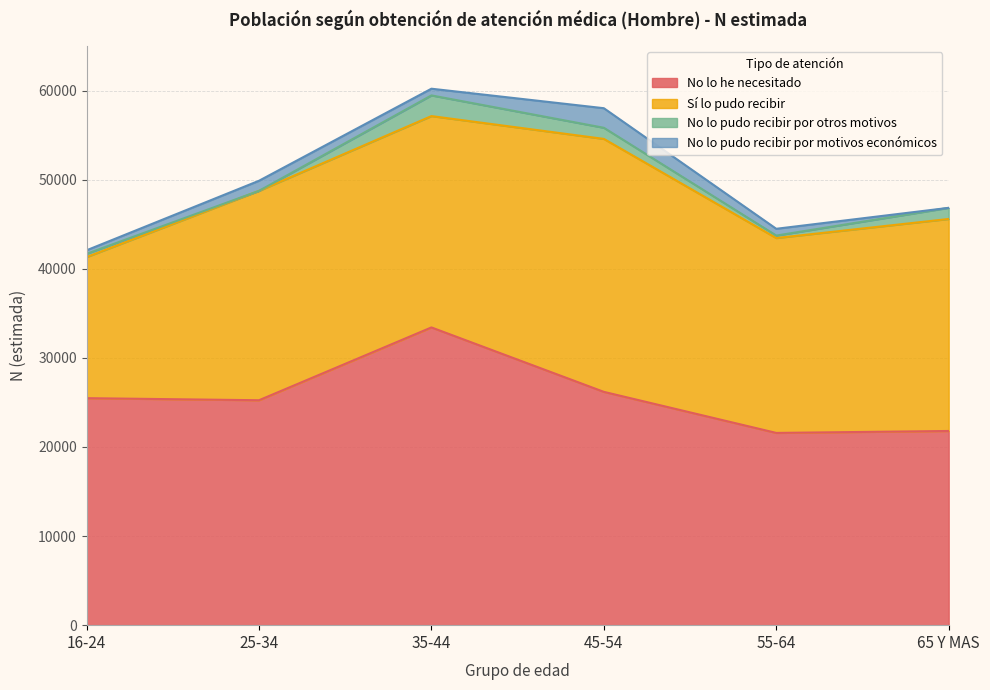

Reading right to left, extract all data points from this chart.

No lo he necesitado: 21795	21577	26185	33417	25245	25478
Sí lo pudo recibir: 23795	21873	28392	23720	23500	15833
No lo pudo recibir por otros motivos: 1248	277	1248	2321	0	364
No lo pudo recibir por motivos económicos: 0	761	2196	752	1133	400